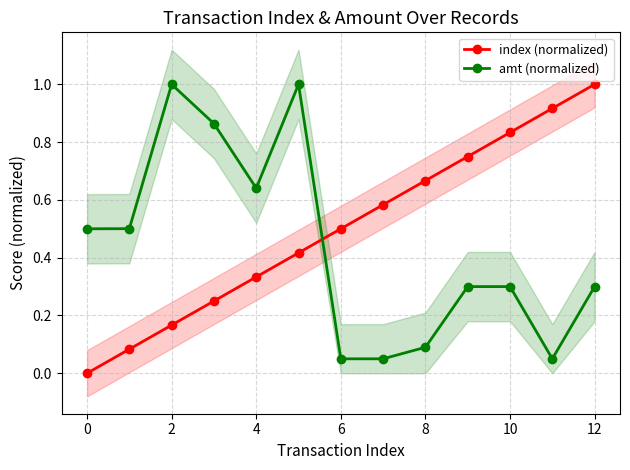

True or false: index (normalized) has more than 1 interior local peaks.

False